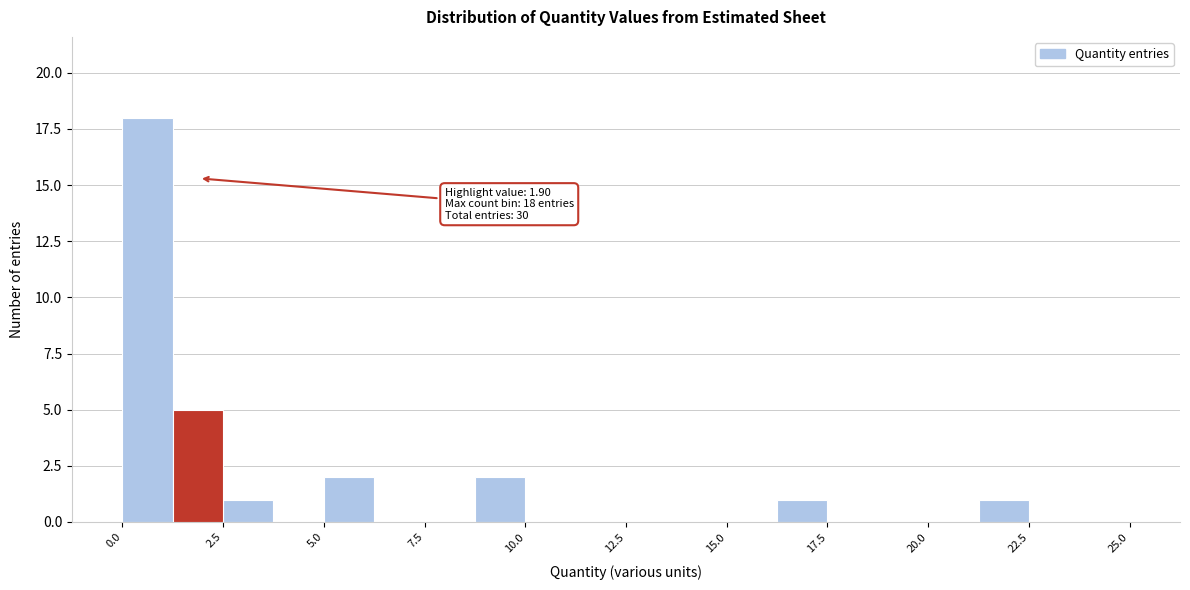

Read against the x-axis, roughly where is the centre of the tallest bar?

0.5